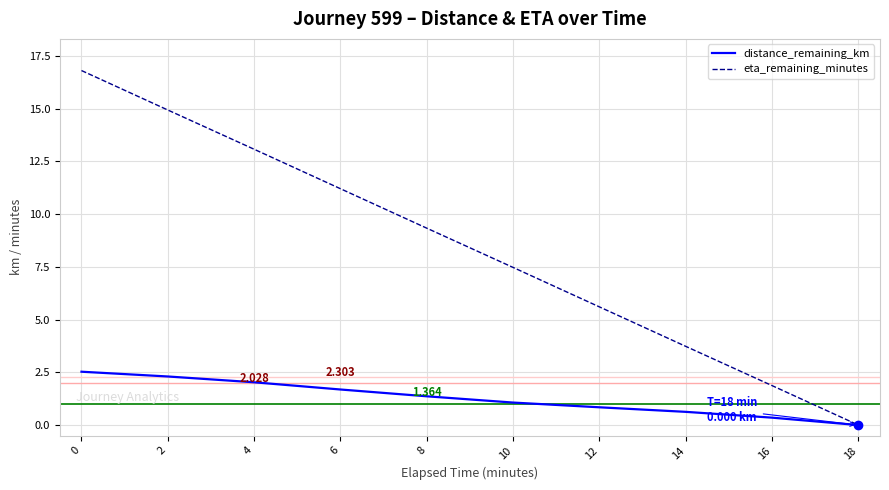

What is the spread (max minus min) of values at 10?

6.4